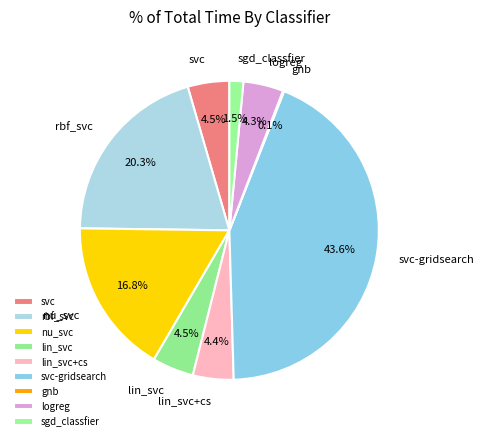

What percentage is the lin_svc slice, to the nearest percent?

4%